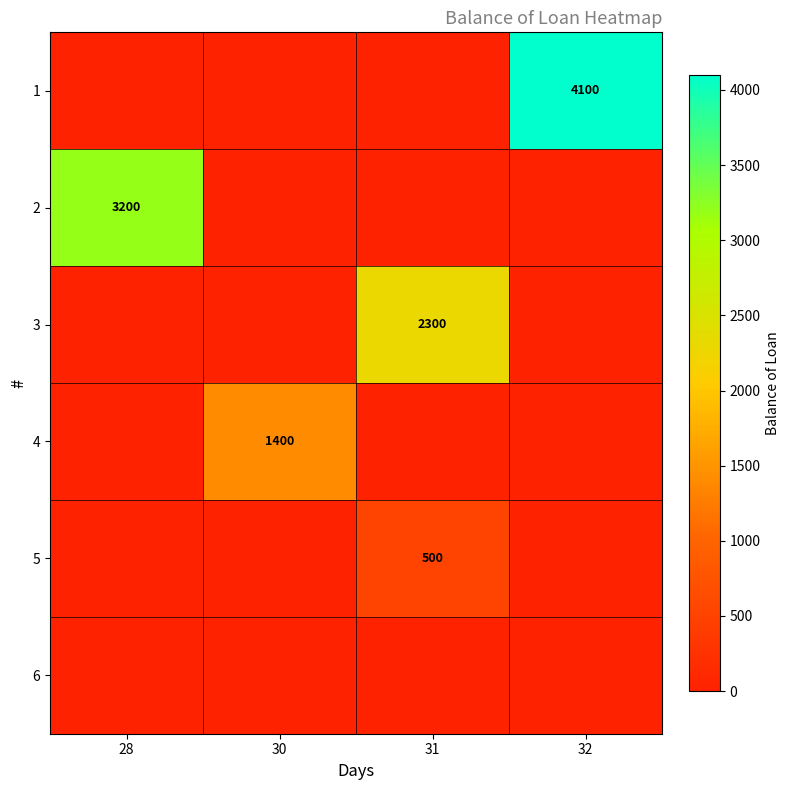

What is the difference between the highest and lowest values at 32?

4100